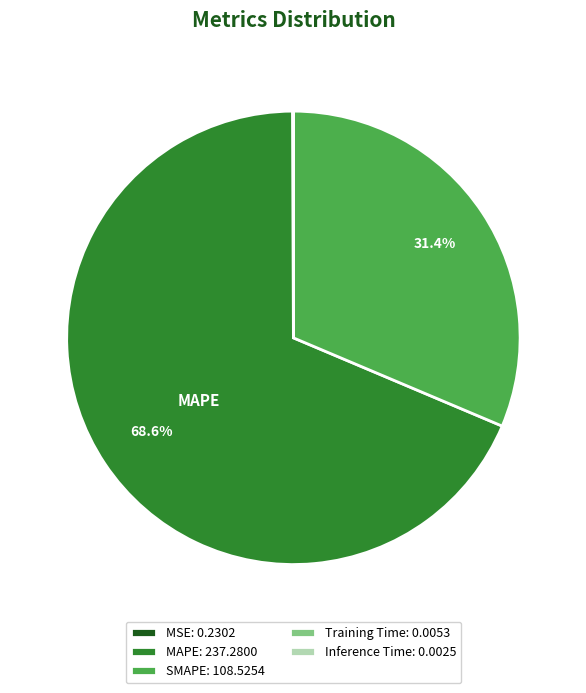

Does MAPE: 237.2800 represent more than half of the total?

Yes